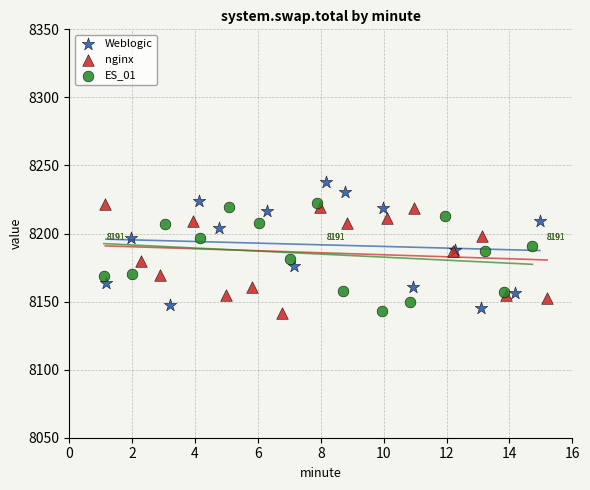

Which series reaches the maximum Y coordinate?

Weblogic